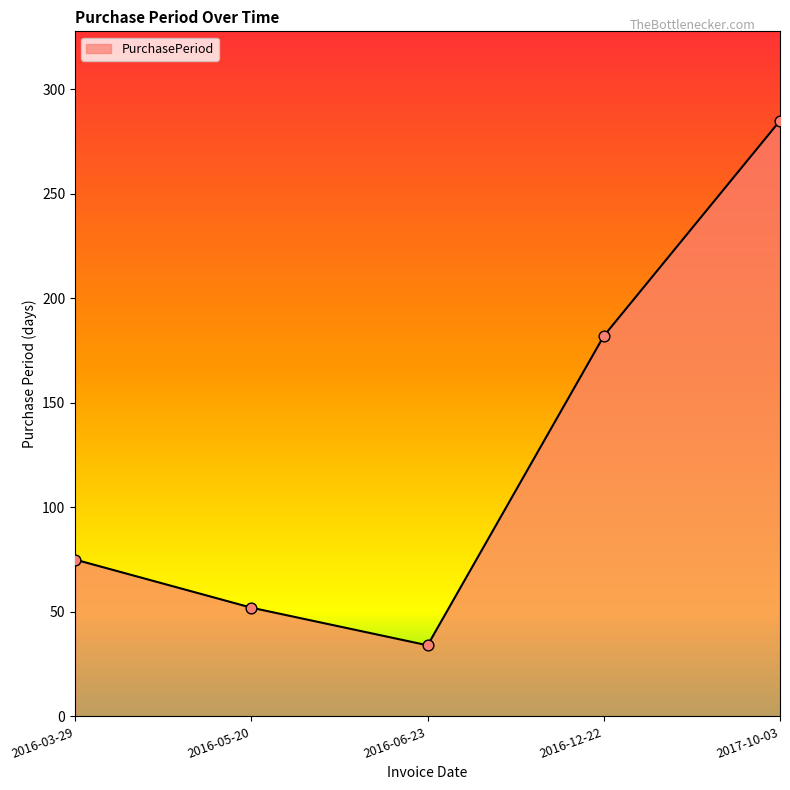

Between 2016-12-22 and 2016-06-23, which is larger?

2016-12-22